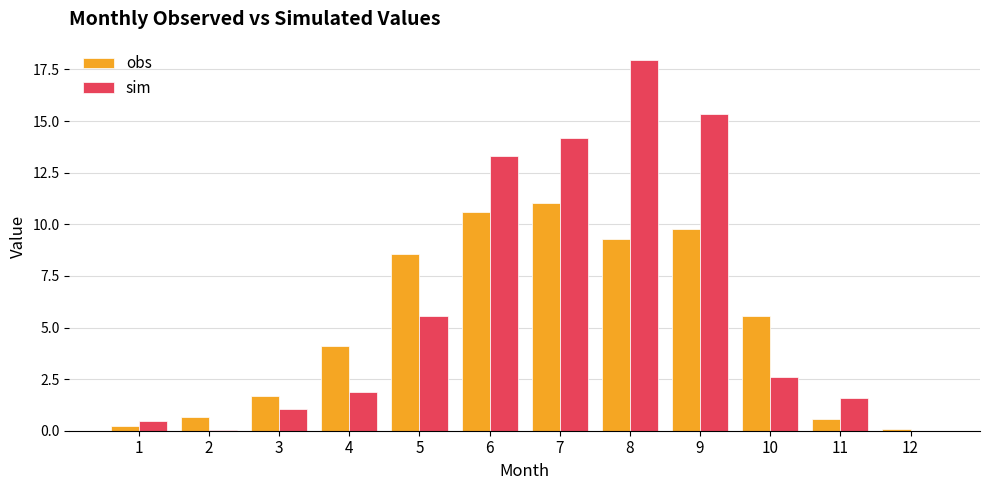

Between 6 and 12, which series saw the biggest shift?

sim